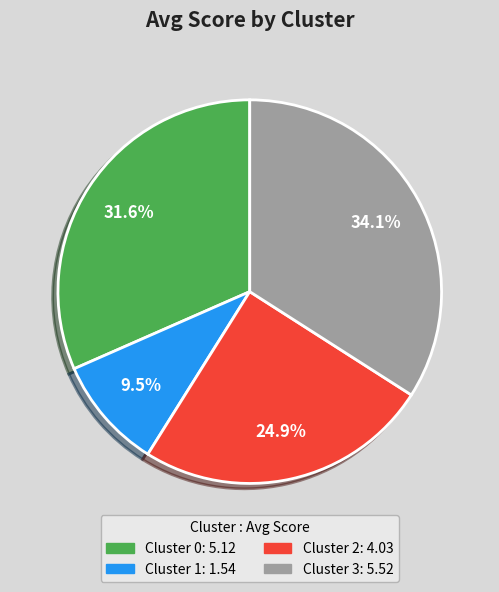

Which slice is the smallest?

Cluster 1